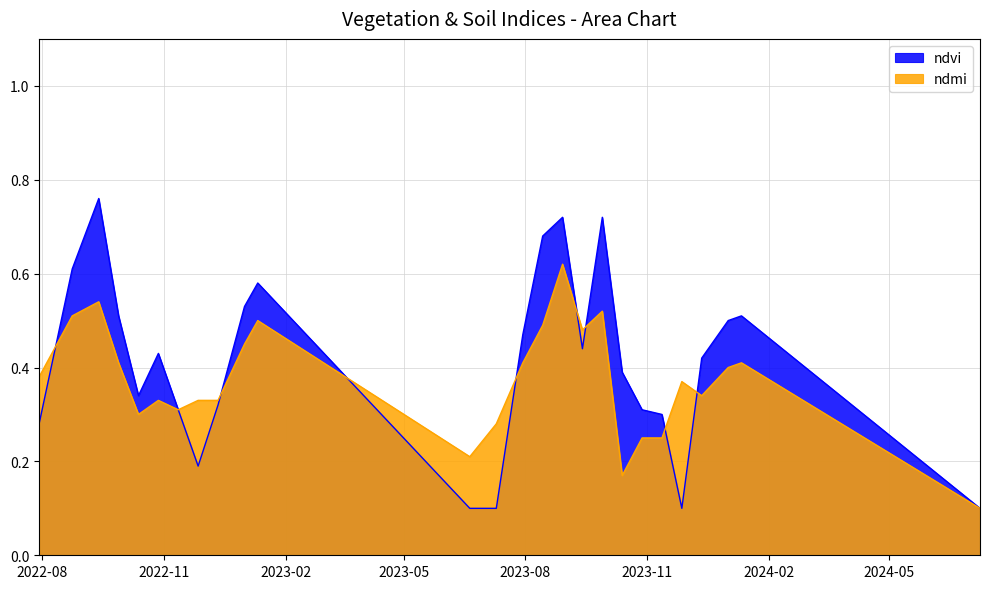

Which series has the largest range (max minus min)?

ndvi